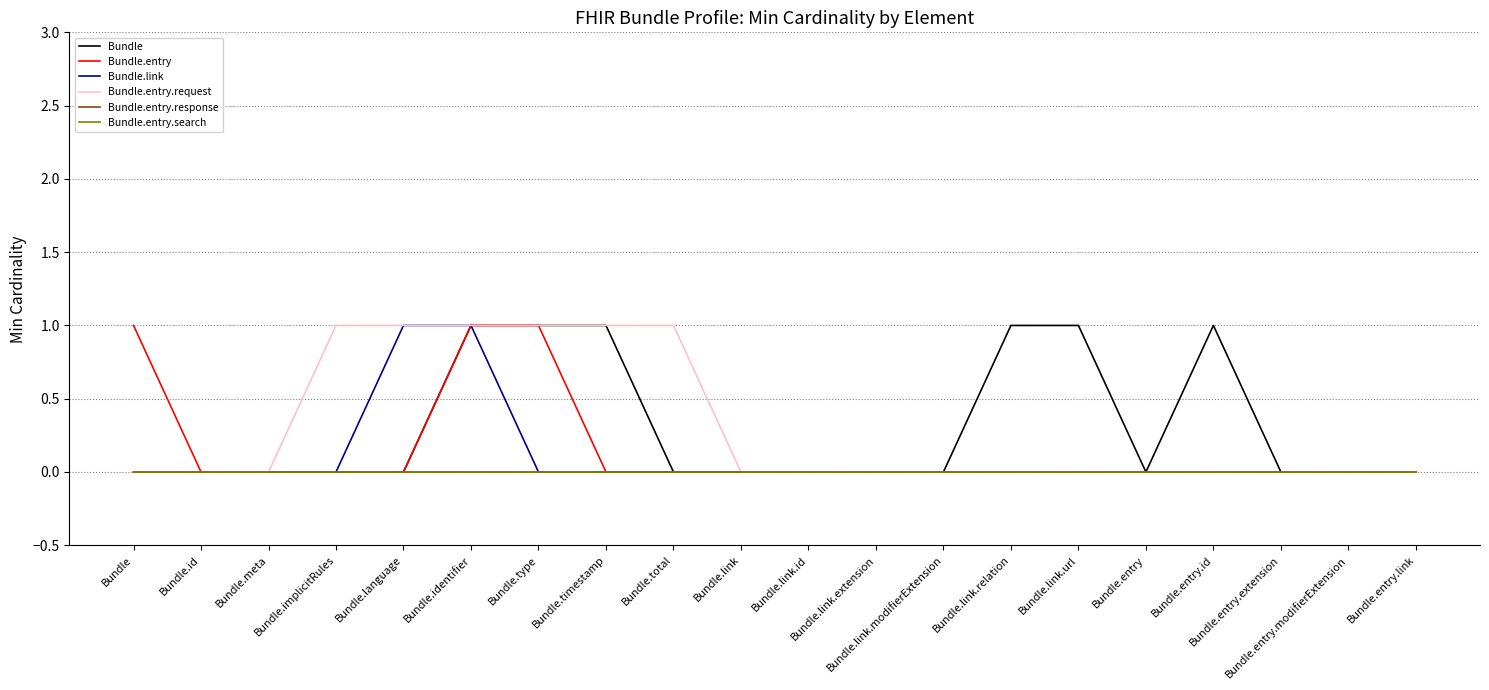

How many lines are shown in the chart?

6